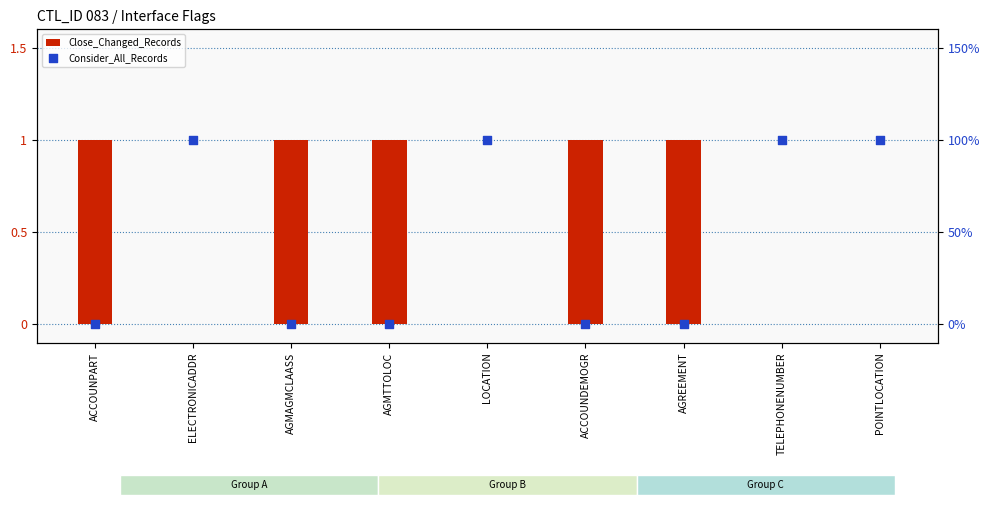

Is the value of Consider_All_Records at POINTLOCATION greater than the value of Close_Changed_Records at LOCATION?

Yes